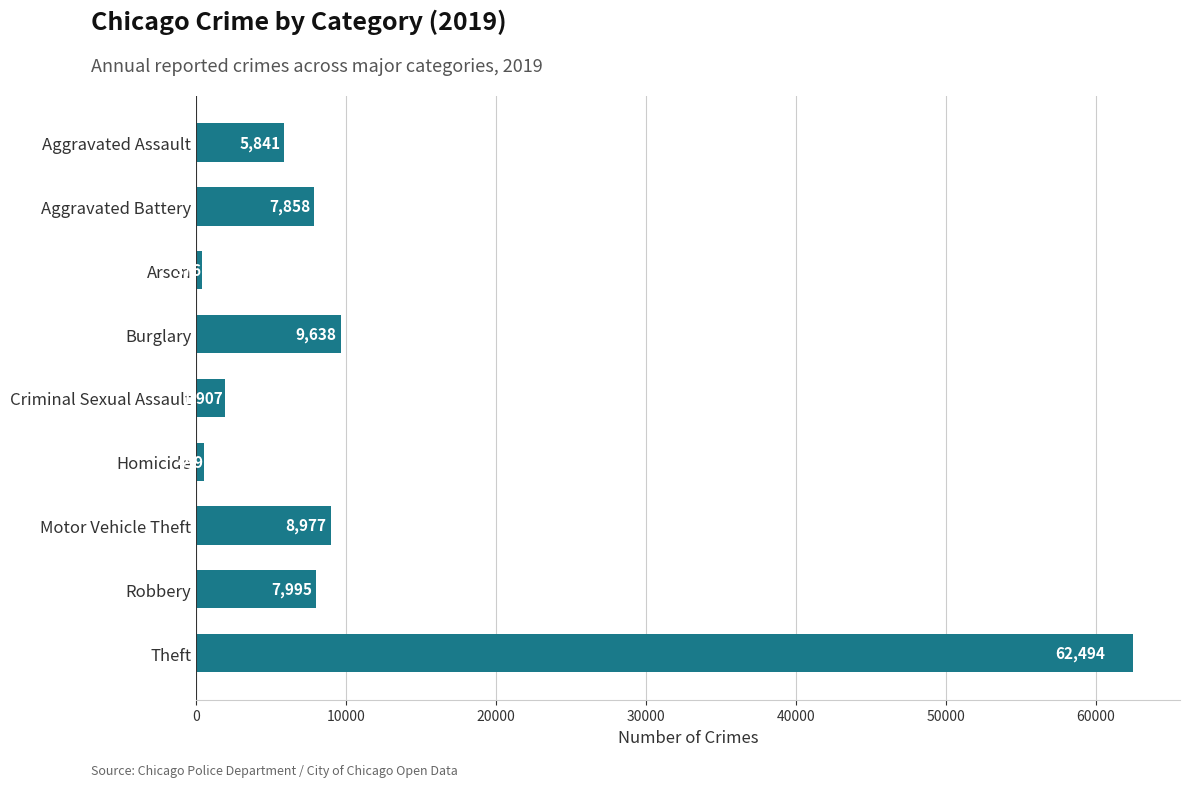

At which label is the value closest to 31435?

Burglary